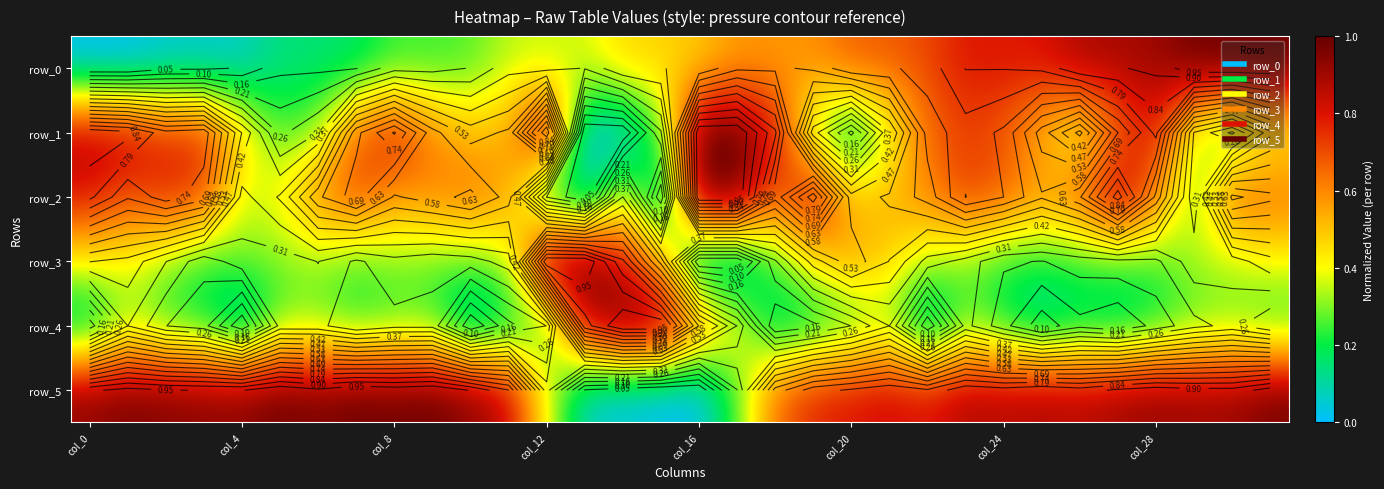

Is it true that row_4 equals 0.3 at 21?

True